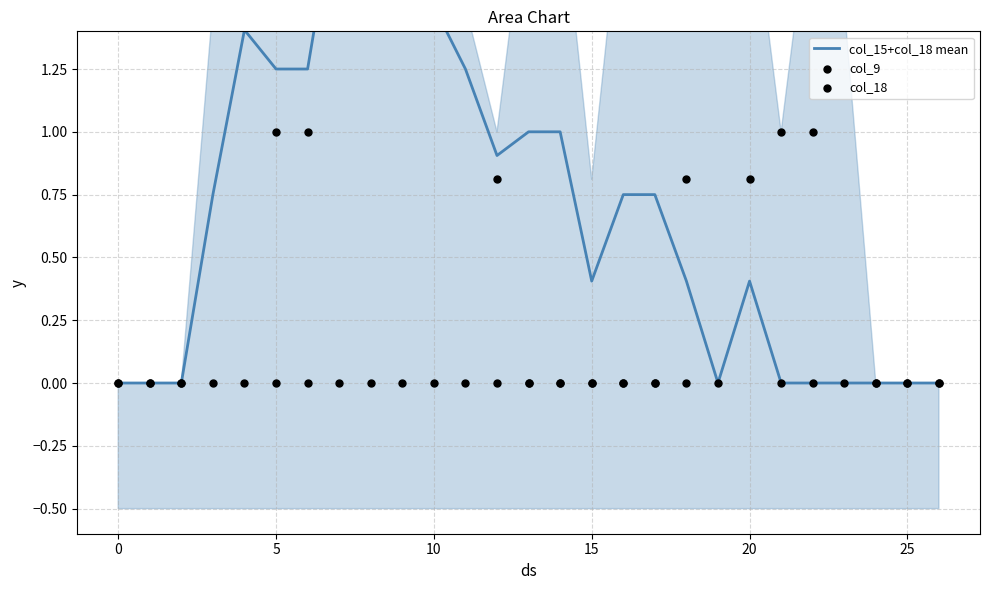

Which series has the largest total across all categories?

col_15+col_18 mean